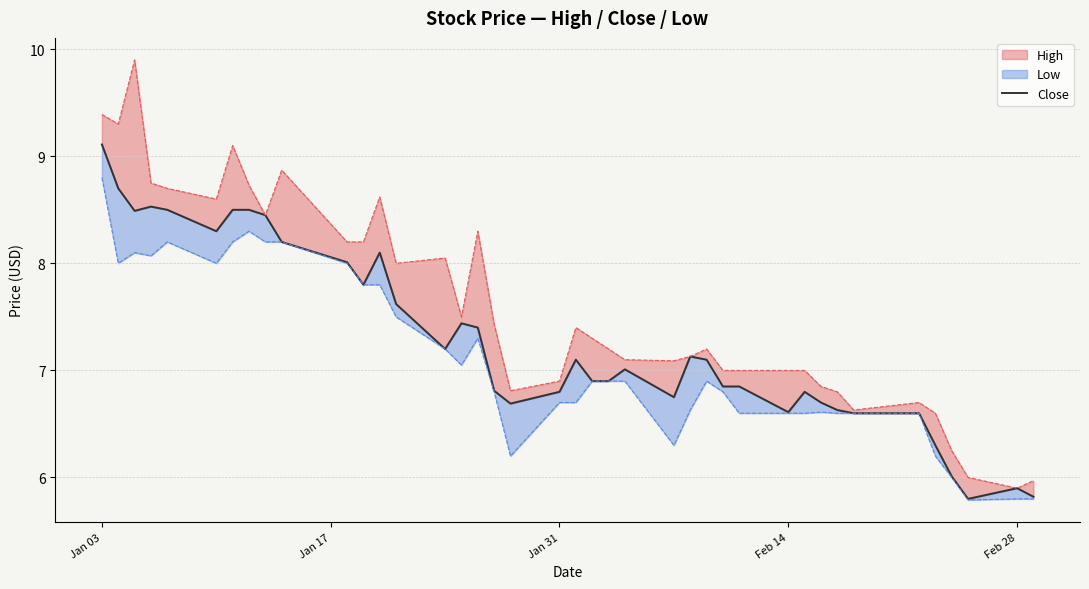

How many interior local valleys (lower than both neighbors) does the data have?

8